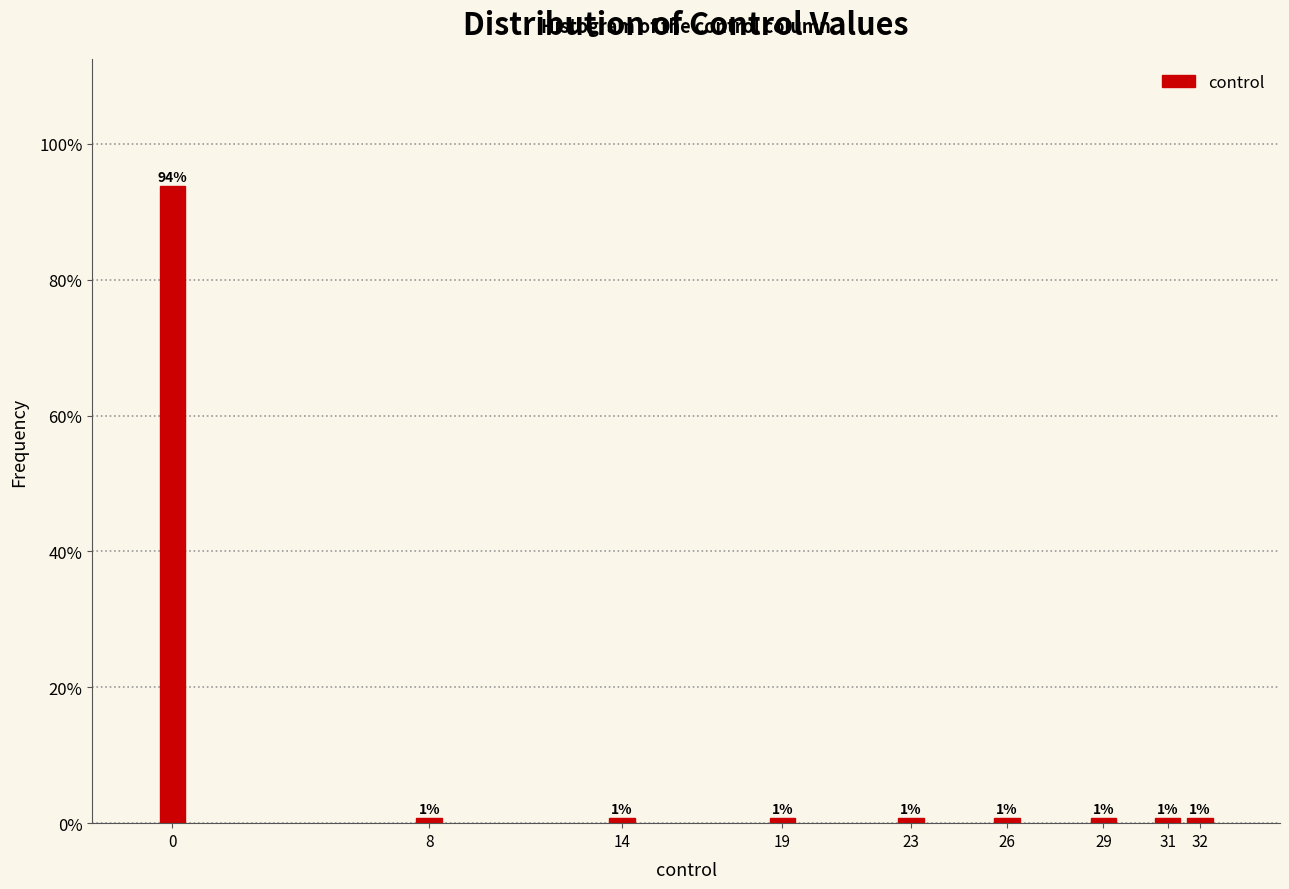

How many bars are there in total?

9